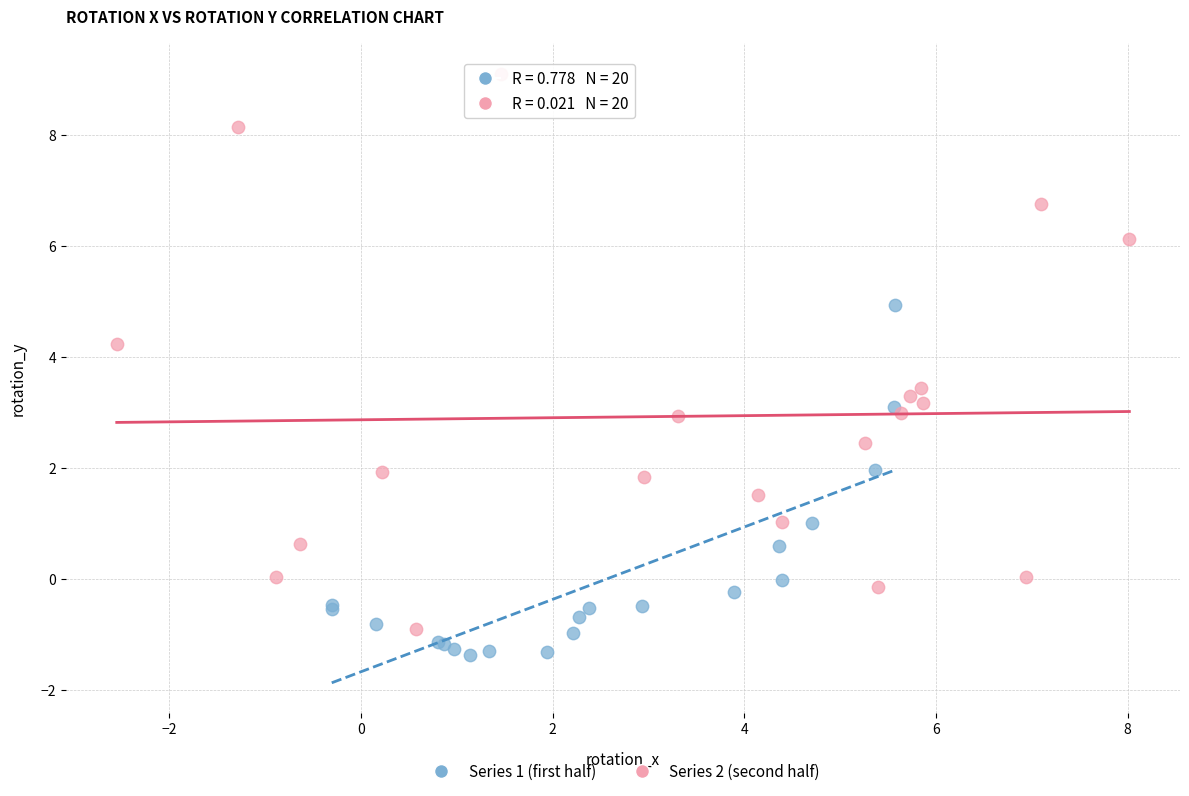

Which series contains the lowest Y value?

Series 1 (first half)